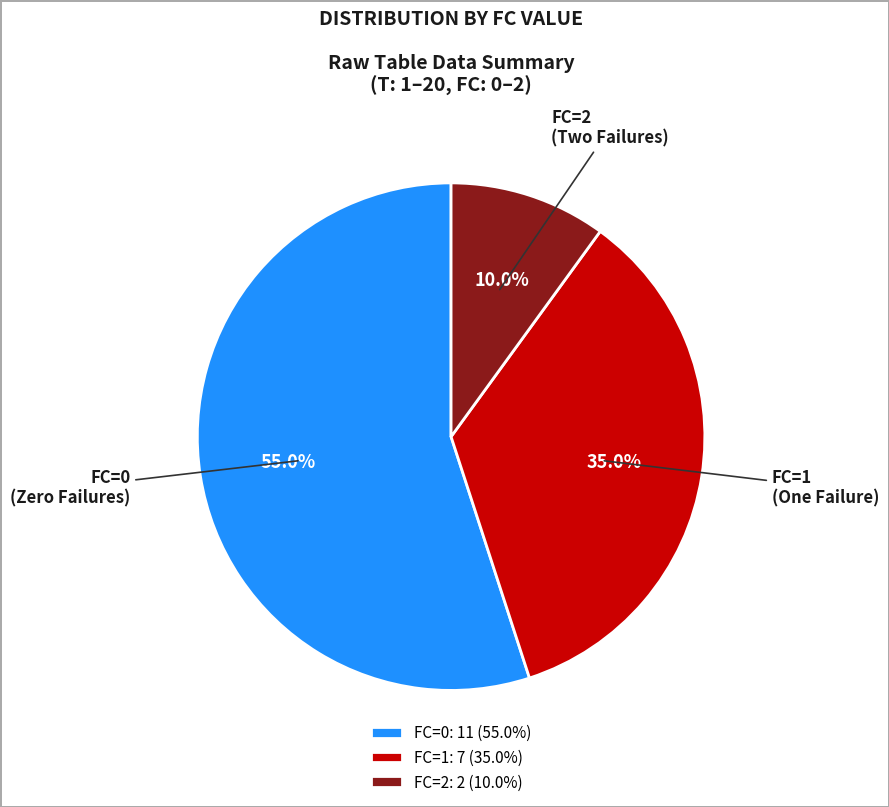

Do FC=1 and FC=0 together represent more than half of the pie?

Yes